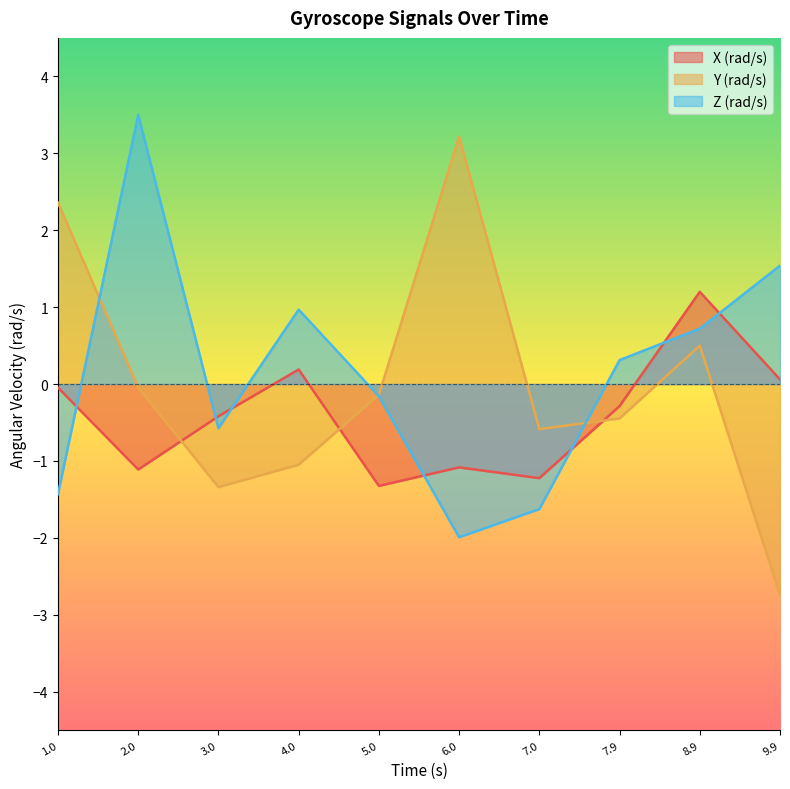

What is the minimum value for Y (rad/s)?

-2.7